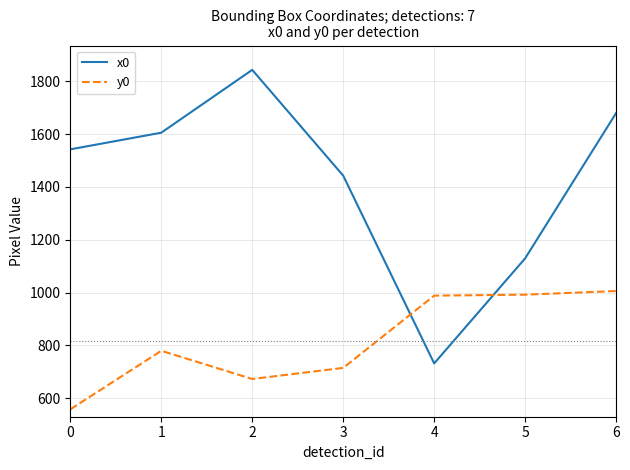

What is the sum of the y0 values at 0 and 1?

1336.5